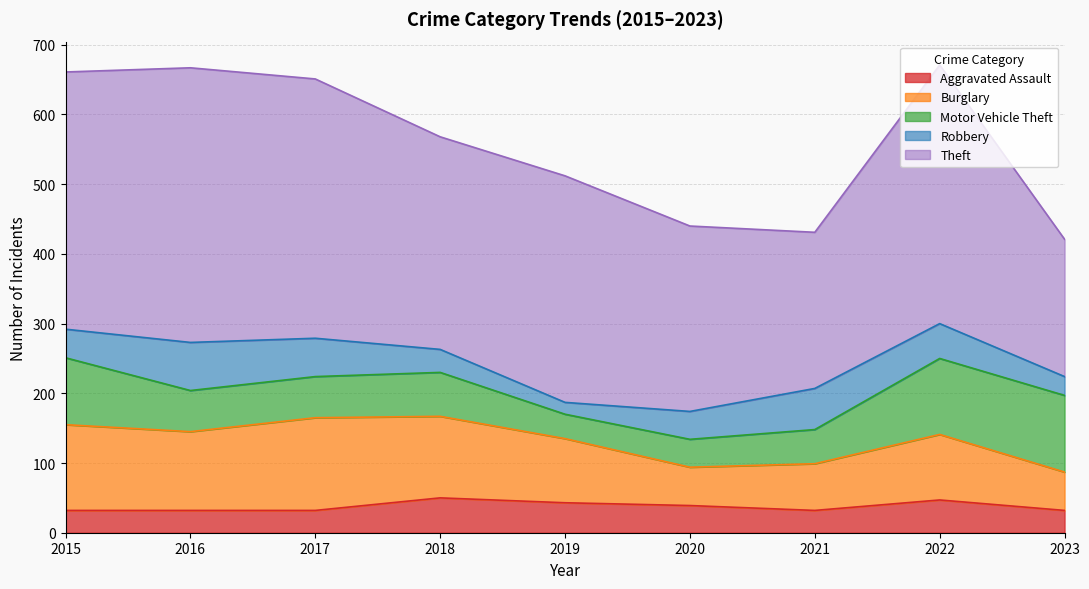

In Robbery, how many points are higher than both neighbors (excluding endpoints)?

2